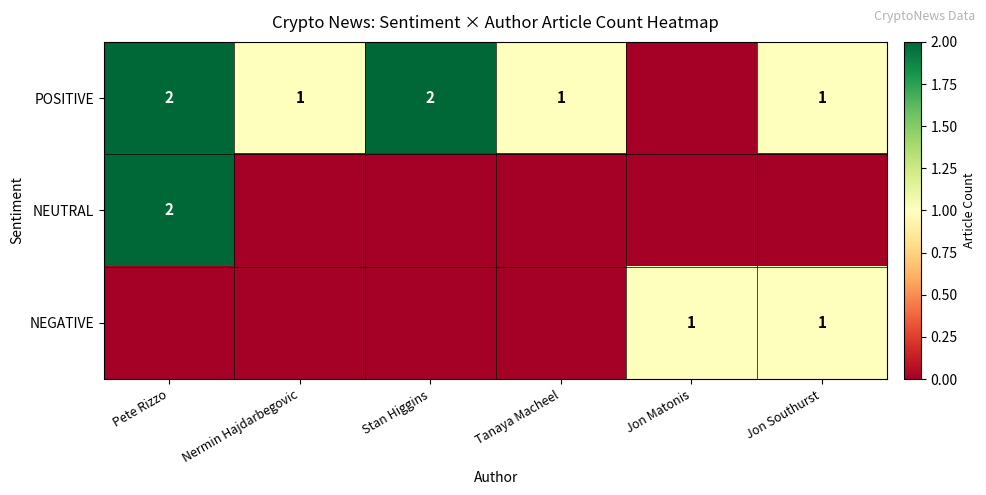

Count the number of categories in the chart.

6